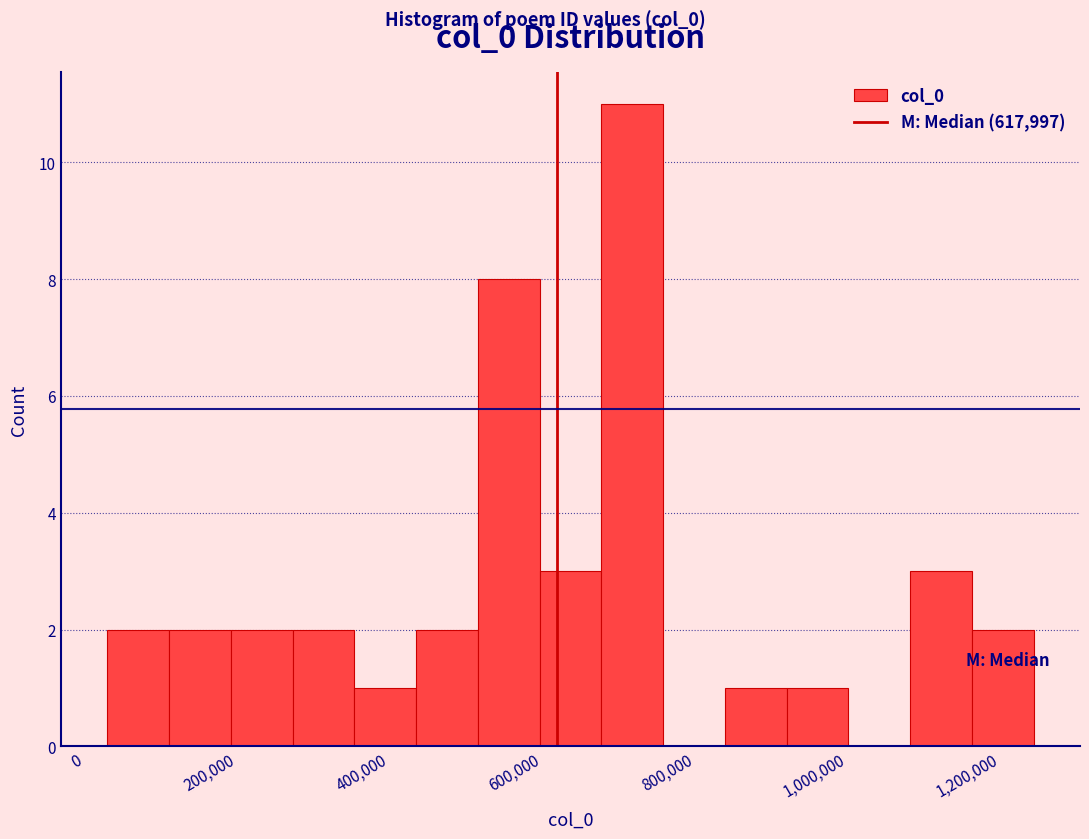

Which range on the x-axis has the tallest bar?

680000 to 760000